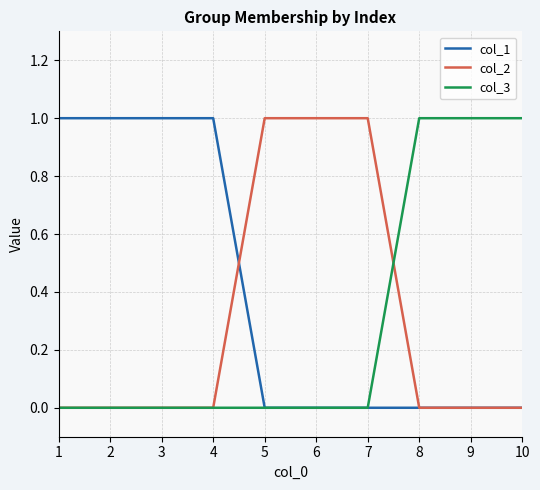

How many categories are shown in the chart?

10